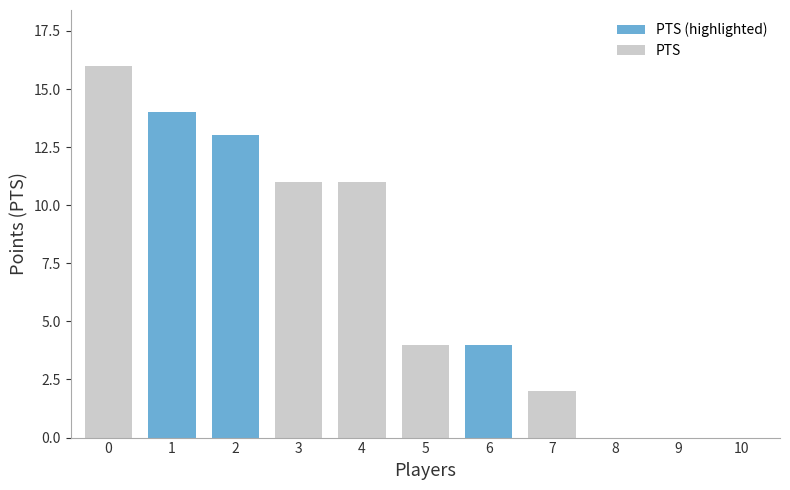

What is the greatest value displayed?

16